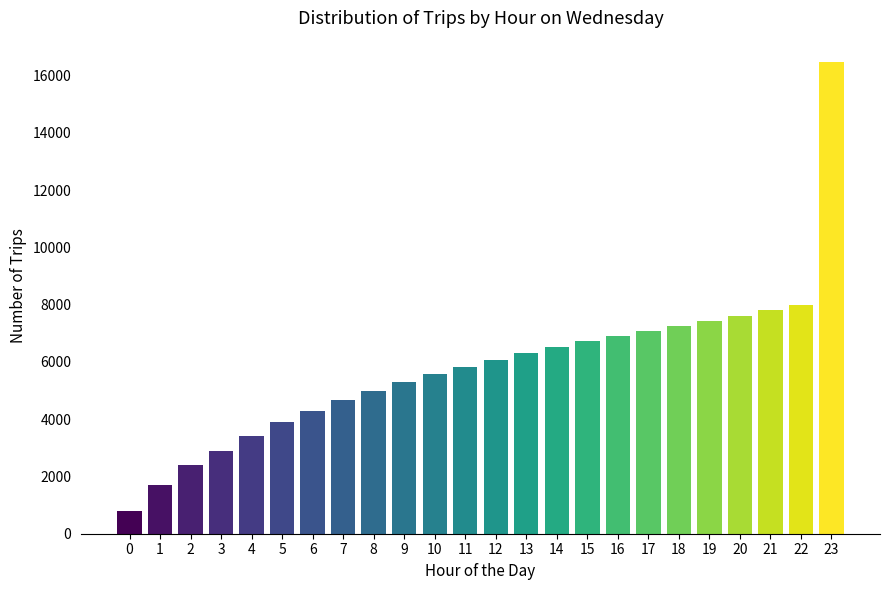

Reading left to right, transcribe all the data shown in this chart.

782	1704	2412	2892	3404	3890	4282	4658	5000	5306	5580	5838	6074	6312	6534	6726	6896	7074	7254	7434	7614	7794	7974	16488